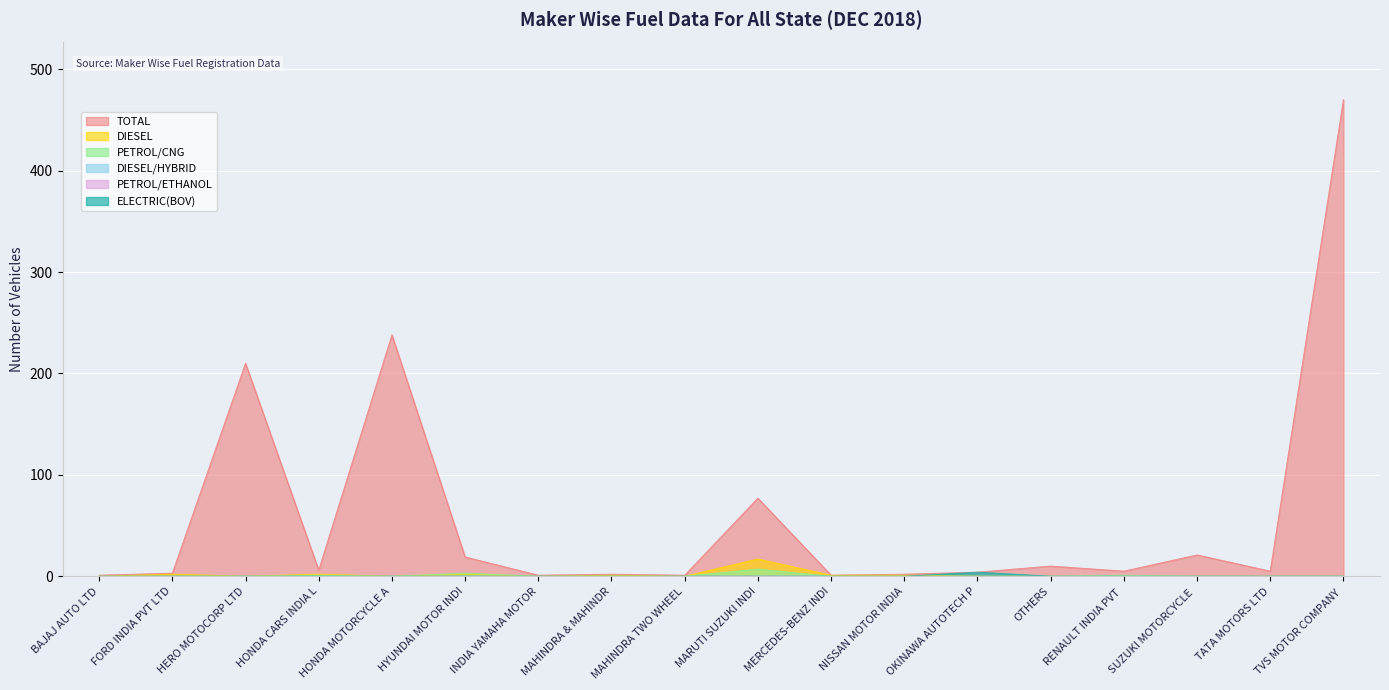

The ELECTRIC(BOV) series shows 2 at HERO MOTOCORP LTD. True or false?

False